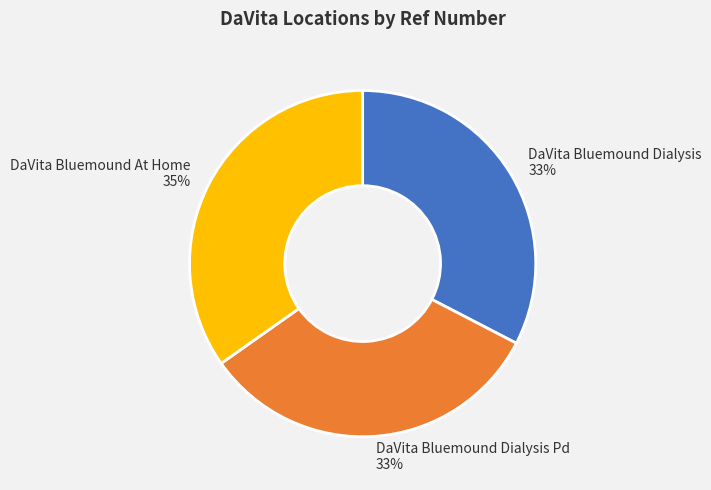

Do DaVita Bluemound Dialysis Pd and DaVita Bluemound Dialysis together represent more than half of the pie?

Yes